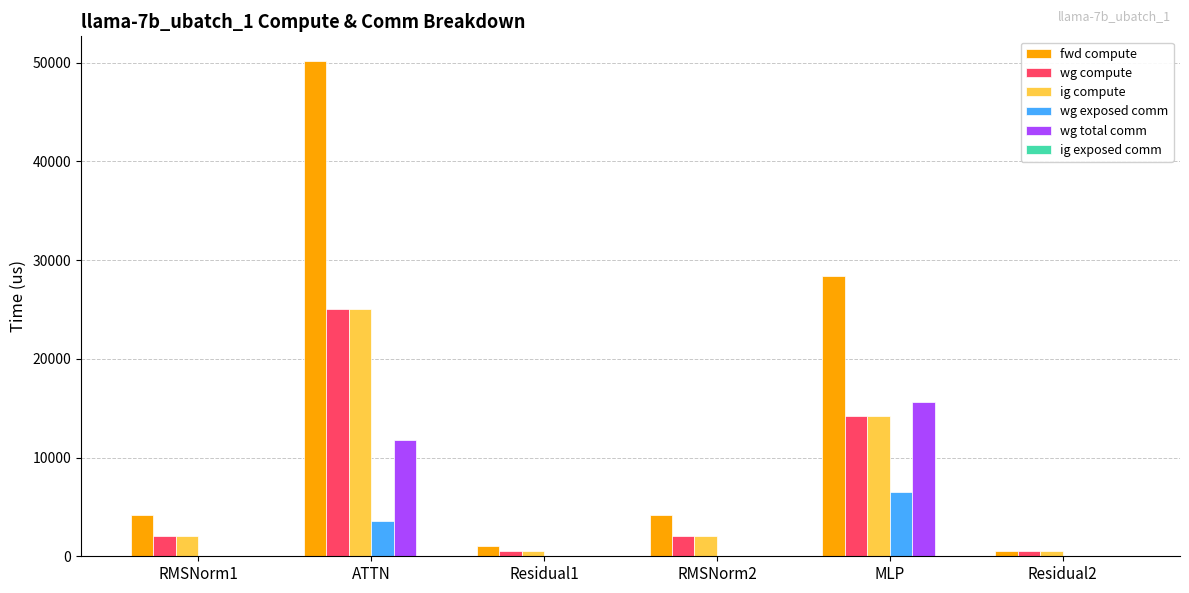

What is the sum of the wg compute values at Residual1 and ATTN?

25600.0